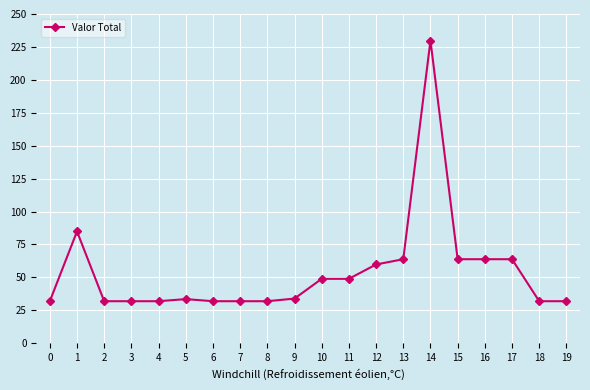

What is the value of the 14th point from the left?

63.8